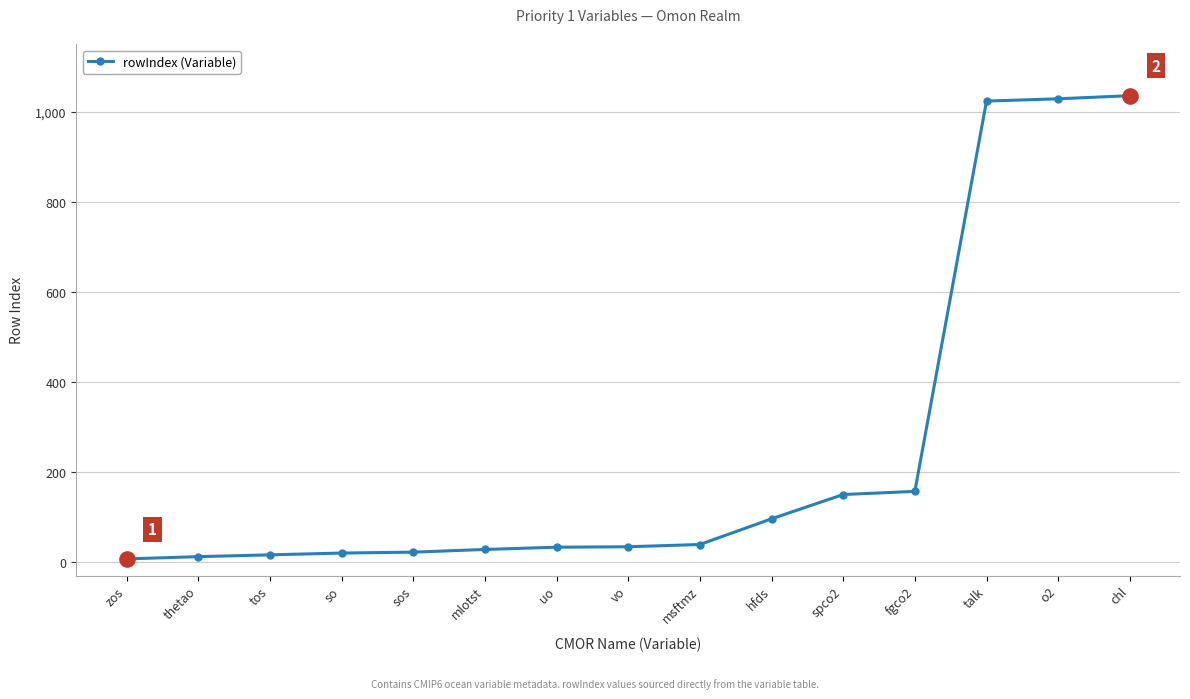

Approximately how many times larger is the value at spco2 compared to o2?

0.1